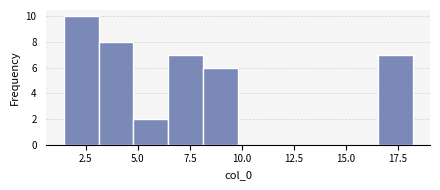

Read against the x-axis, roughly where is the centre of the tallest bar?

2.5